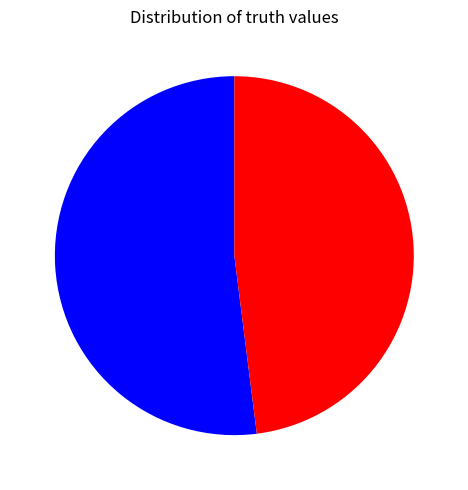

Does any single category account for the majority?

Yes